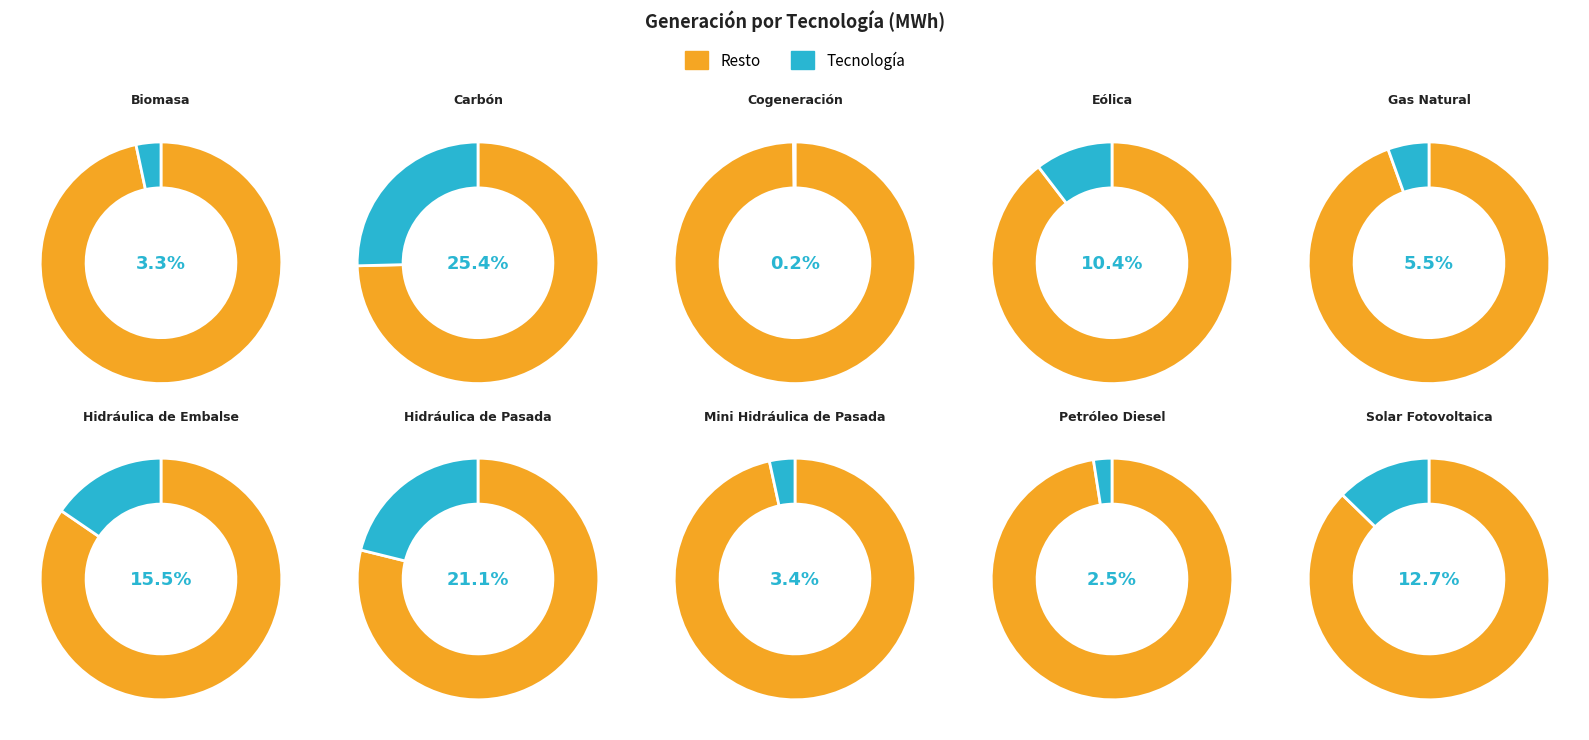

Which has a higher value, Gas Natural or Hidráulica de Pasada?

Hidráulica de Pasada